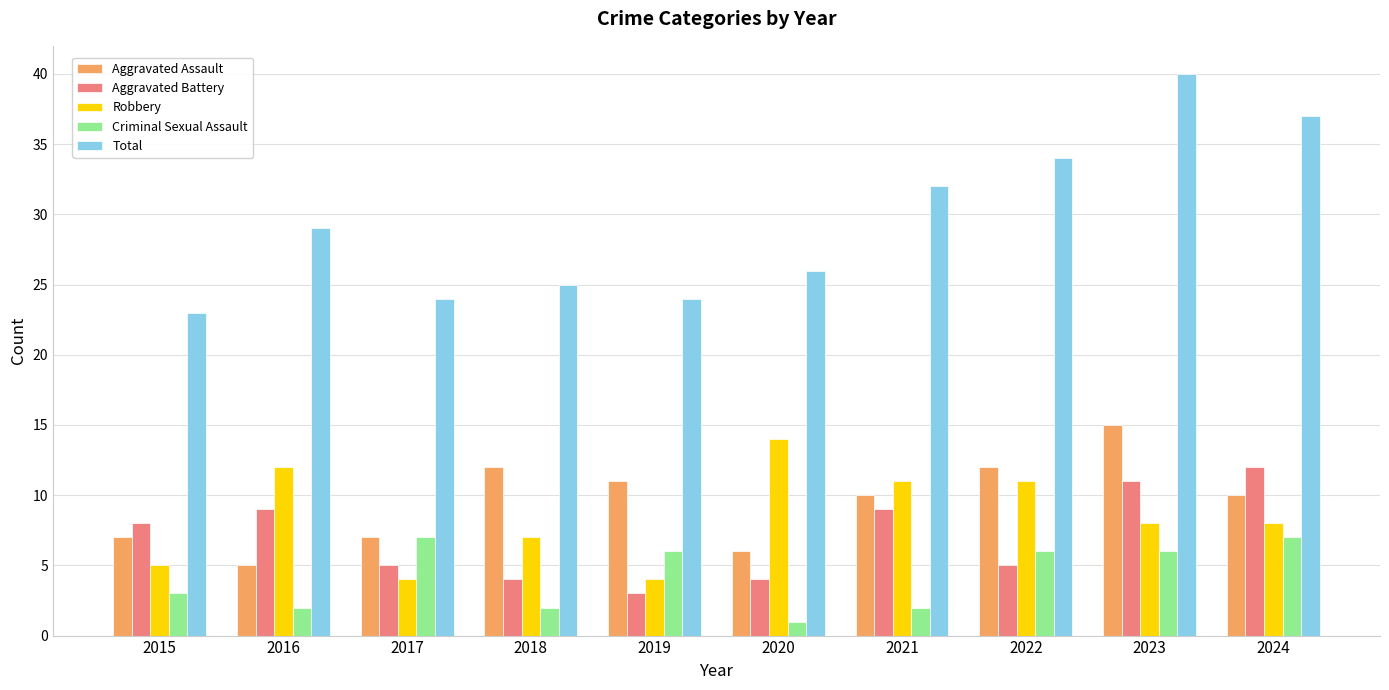

How many Aggravated Battery values are between 4 and 9?

7